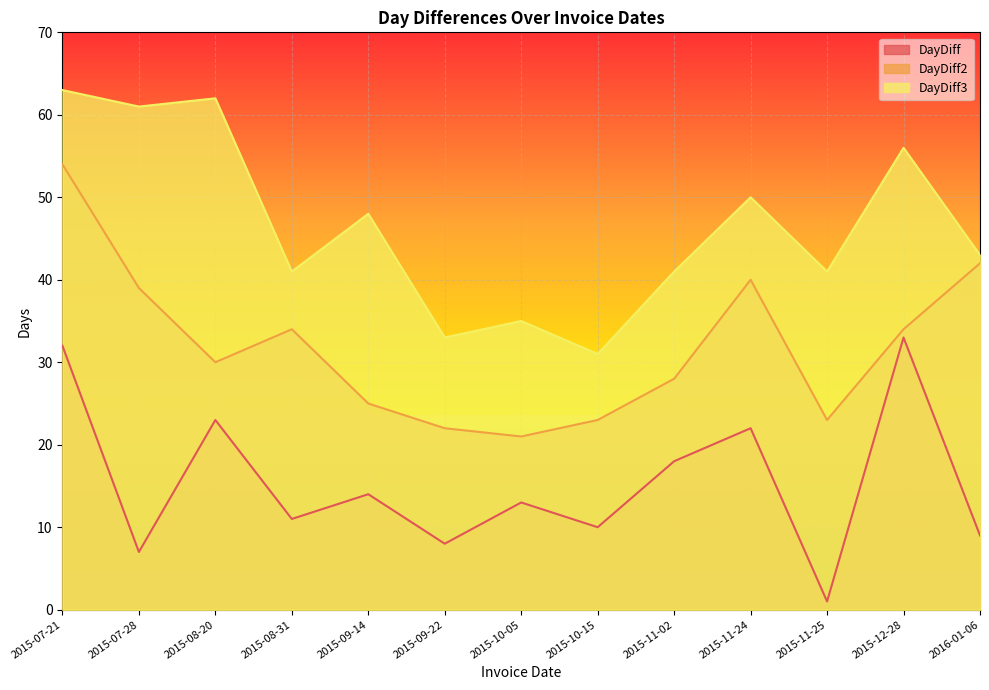

Rank the categories by DayDiff3 value from lowest to highest.

2015-10-15, 2015-09-22, 2015-10-05, 2015-08-31, 2015-11-02, 2015-11-25, 2016-01-06, 2015-09-14, 2015-11-24, 2015-12-28, 2015-07-28, 2015-08-20, 2015-07-21